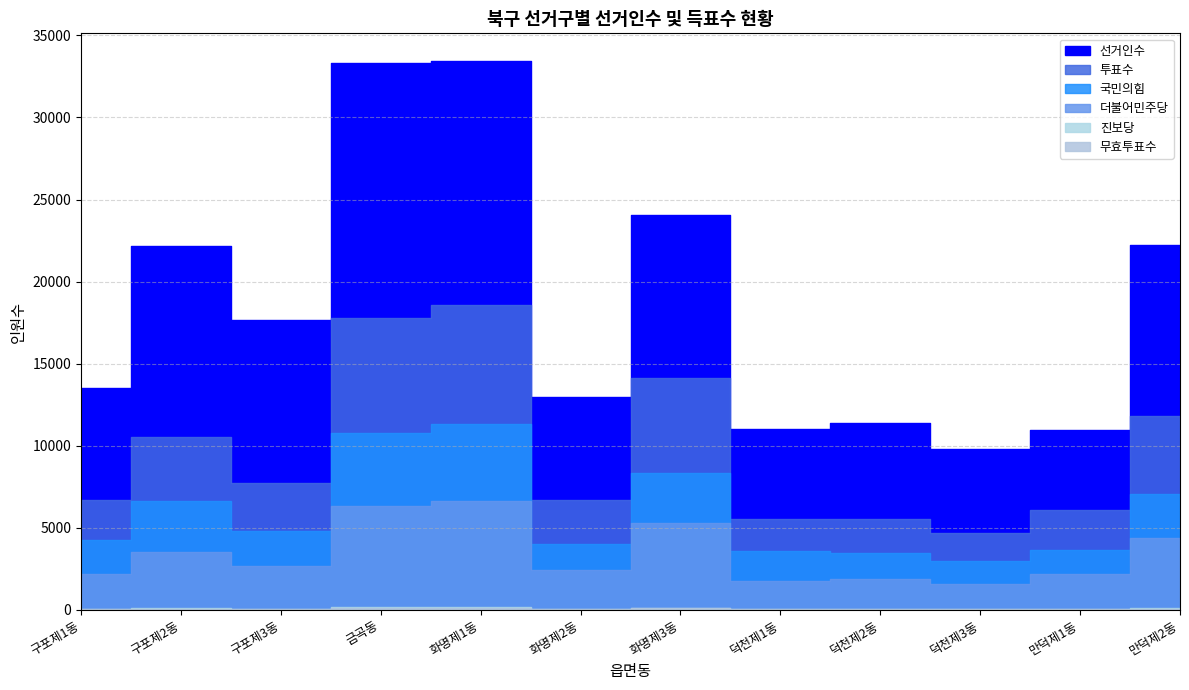

Which category has the highest value across all series?

화명제1동